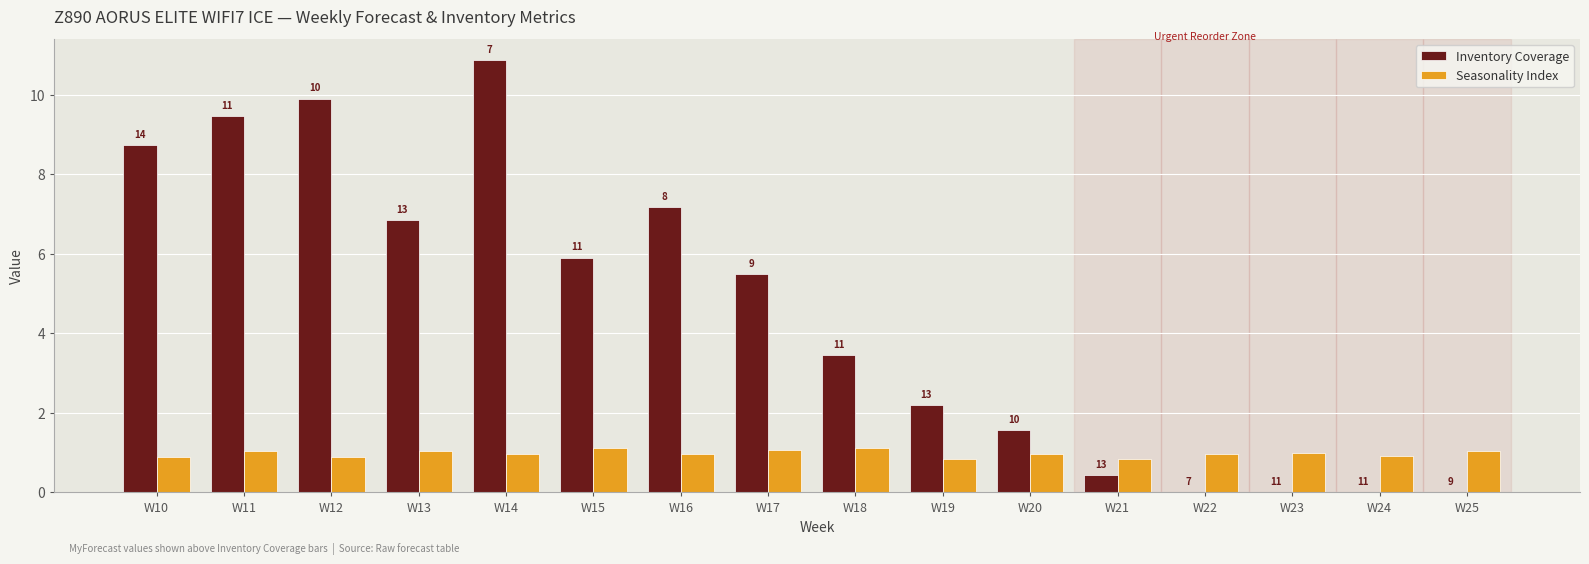

What are all the series names shown in the legend?

Inventory Coverage, Seasonality Index